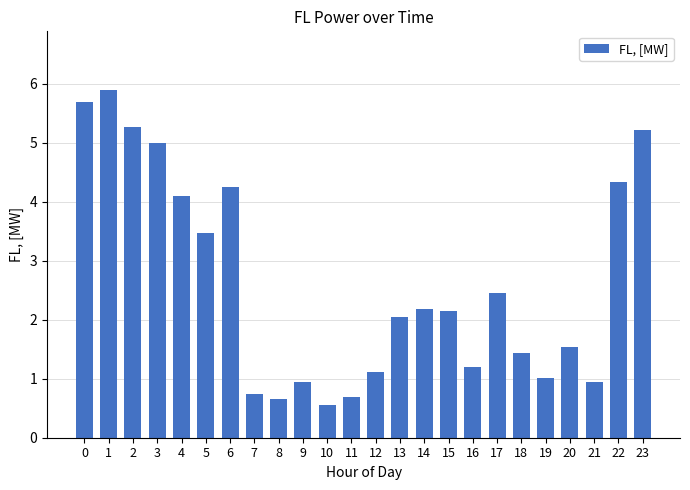

Which label corresponds to the largest value in the chart?

1